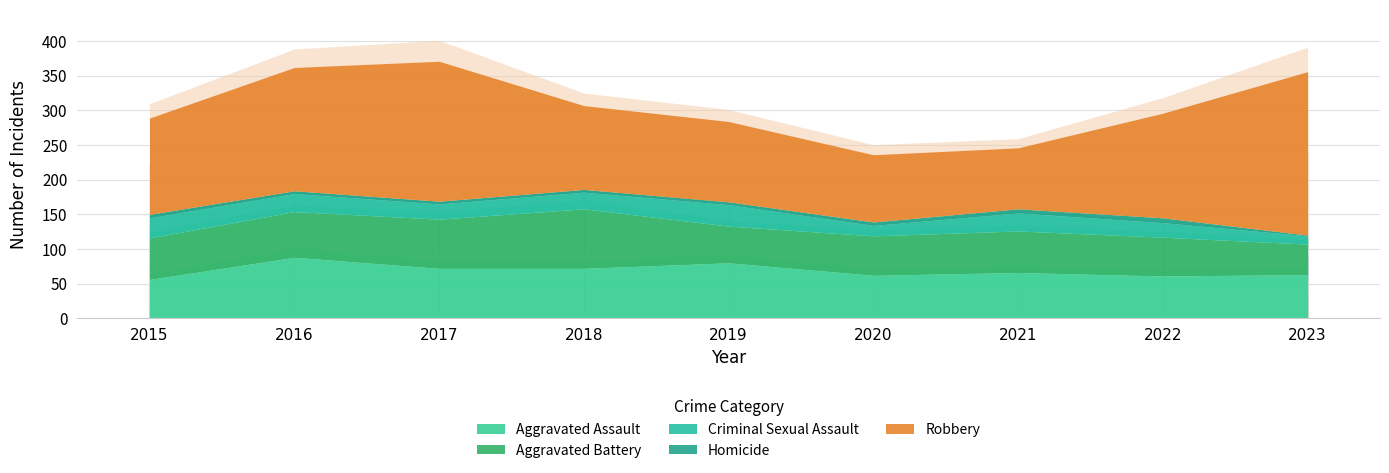

What are all the series names shown in the legend?

Aggravated Assault, Aggravated Battery, Criminal Sexual Assault, Homicide, Robbery